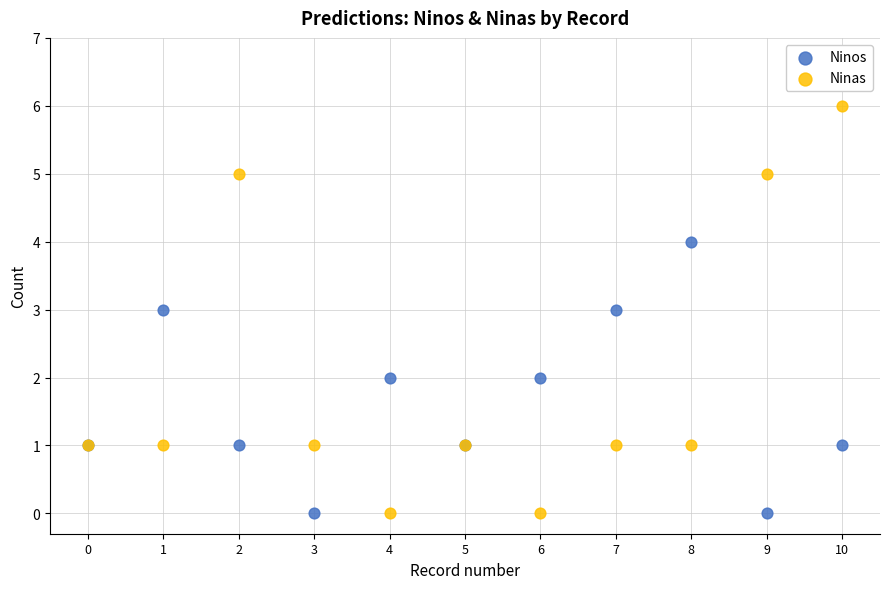

Which series has the largest Y range (max minus min)?

Ninas